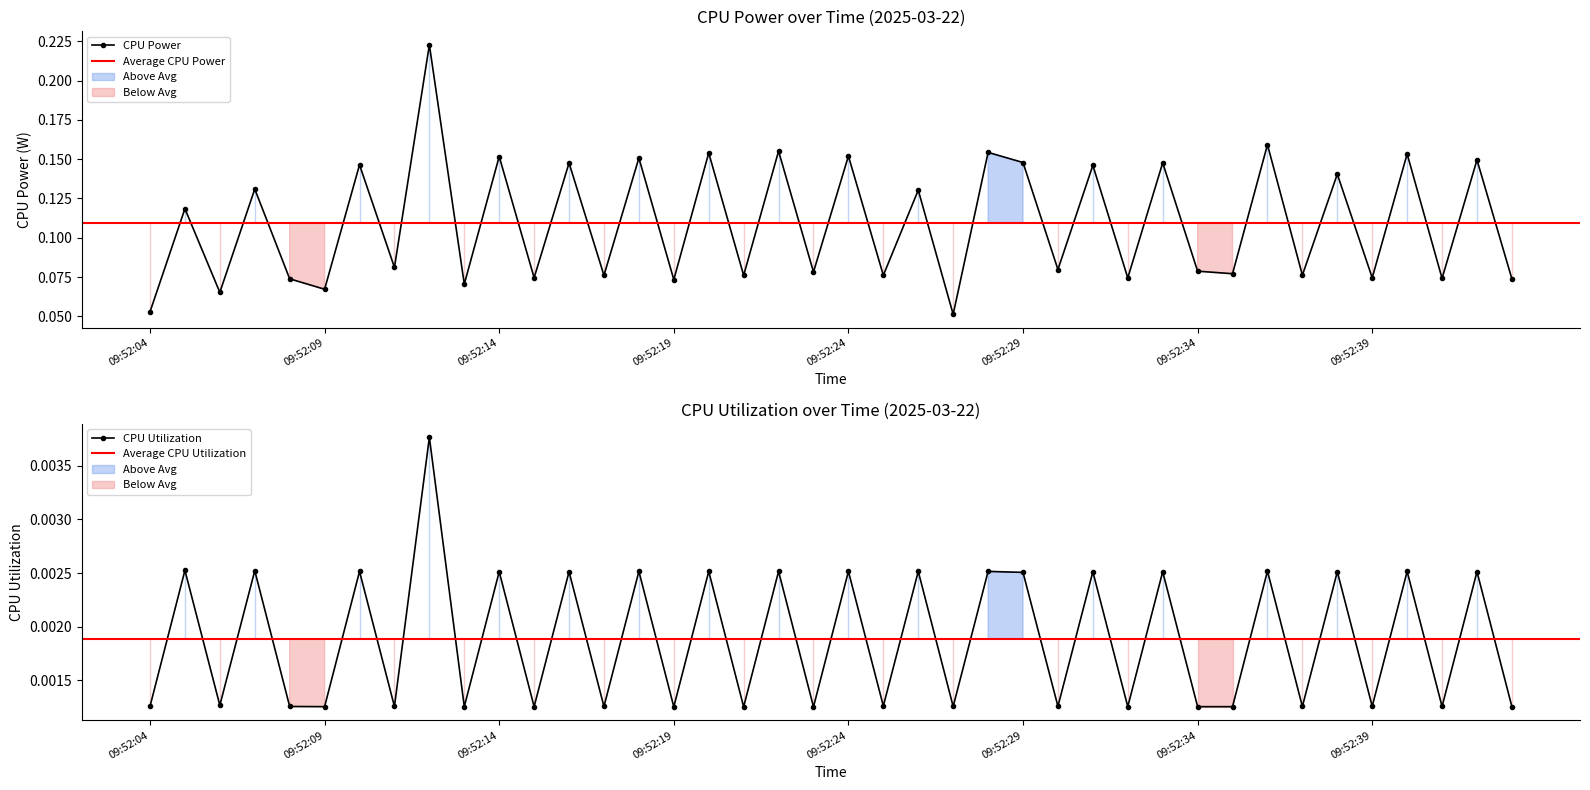

Where is the first local maximum for CPU Power?

09:52:05